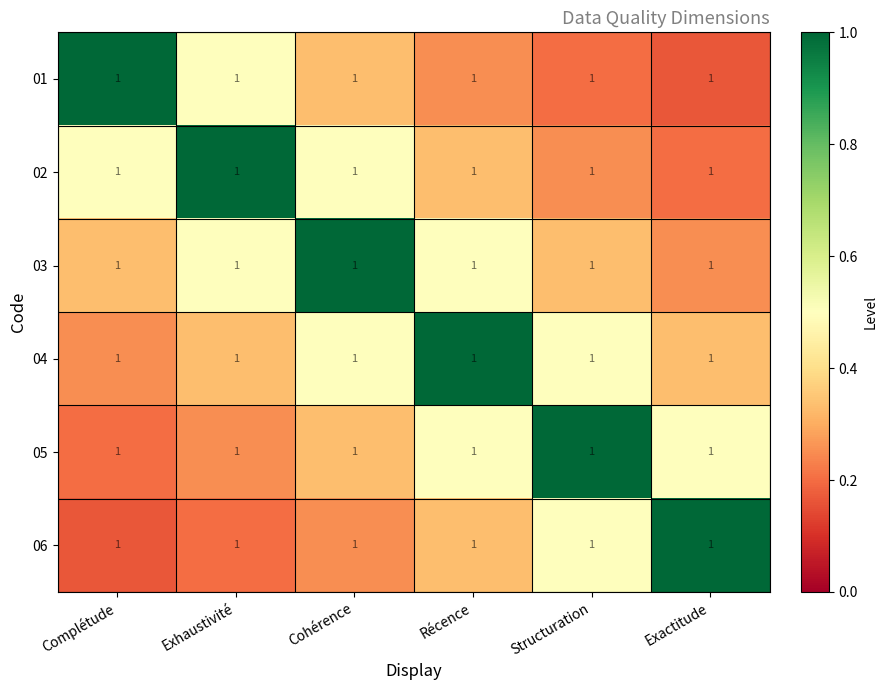

Rank the series at Exactitude from lowest to highest value.

01, 02, 03, 04, 05, 06